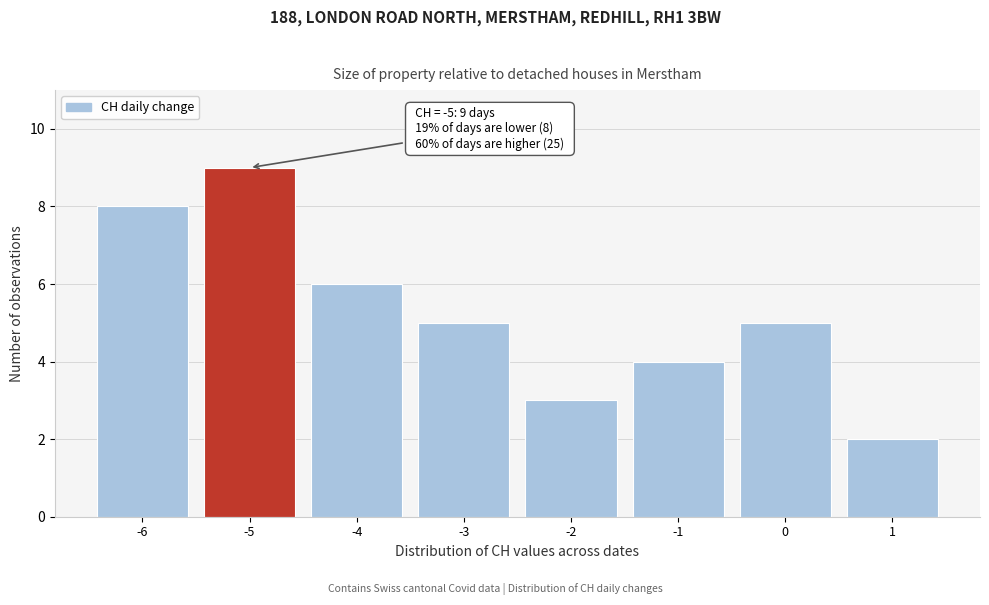

Which range on the x-axis has the tallest bar?

-5.5 to -4.5